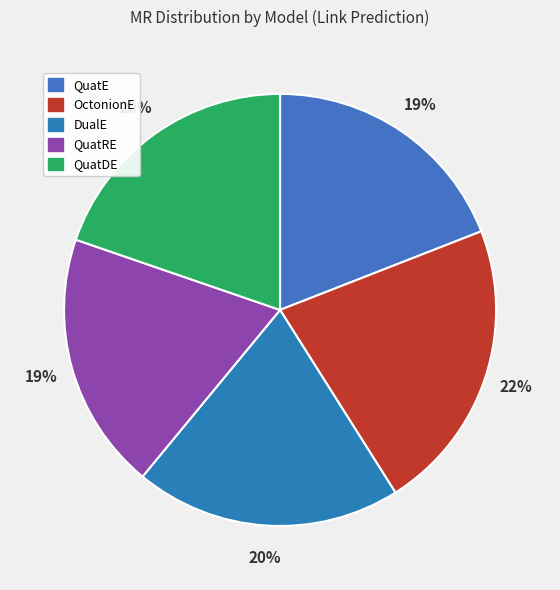

To the nearest percent, what is the difference between the largest and smallest slice percentages?

3%